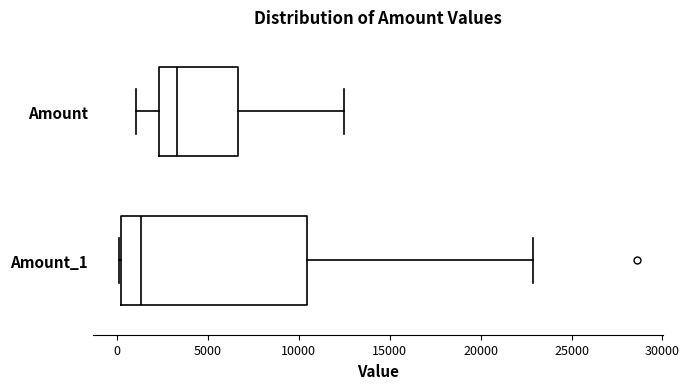

Where does the right whisker of the box for Amount end on the x-axis? The values are not printed on the chart, so give them approximately, as read against the axis.

12500